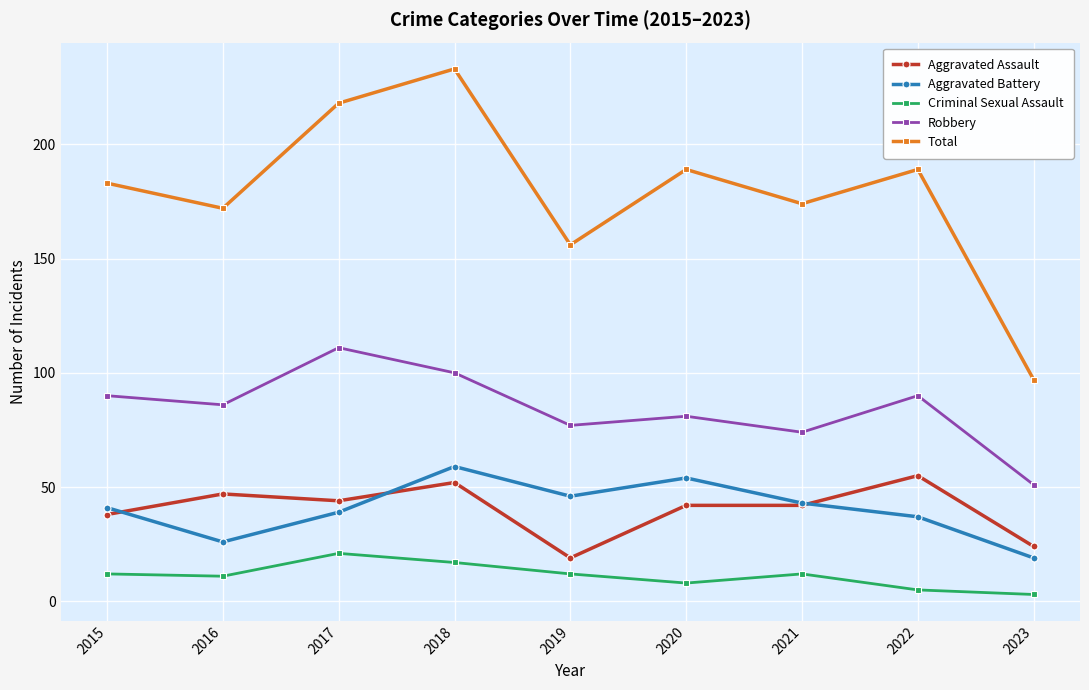

What is the value of the Robbery point at the 3rd from the left?

111